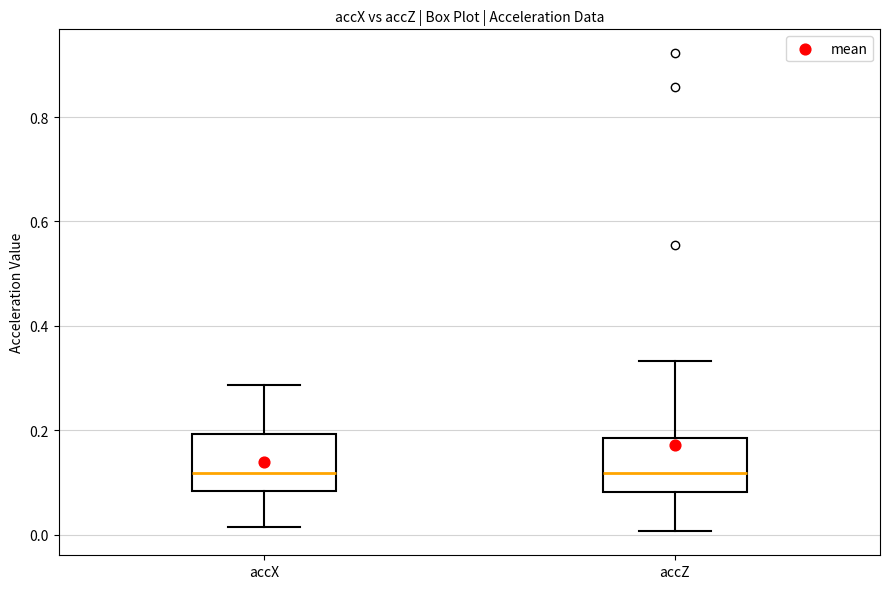

Reading left to right, transcribe this box plot: for each box, give where its median line is, the range the box spans, and where its two whiskers end, as read against the y-axis. The values are not printed on the chart, so give them approximately, as read against the axis.

accX: median 0.12, box 0.08 to 0.20, whiskers 0.02 to 0.28
accZ: median 0.12, box 0.08 to 0.18, whiskers 0.00 to 0.34